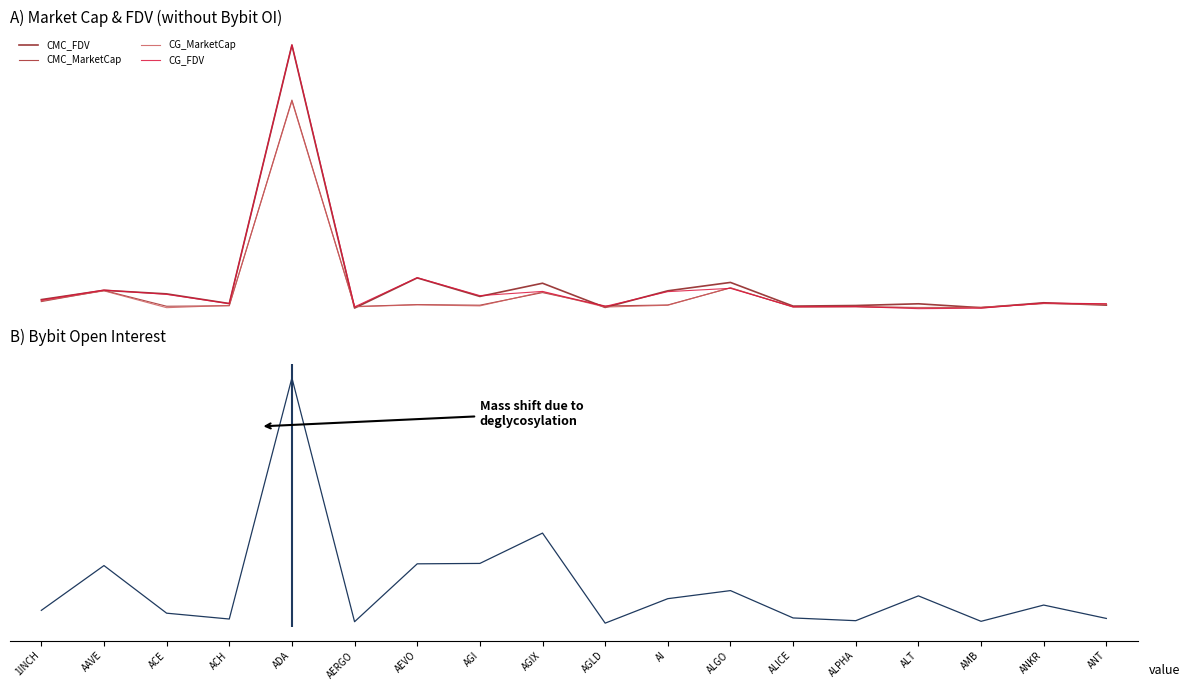

Reading right to left, extract all data points from this chart.

CMC_FDV: ANT=304460412.4	ANKR=565449443.4	AMB=18689848.8	ALT=452877277.3	ALPHA=261783099.0	ALICE=198190856.4	ALGO=2819894549.9	AI=1891688148.9	AGLD=51847707.0	AGIX=2730696212.6	AGI=1269155085.4	AEVO=3321356588.0	AERGO=-19570858.0	ADA=29110756707.4	ACH=479796364.0	ACE=1552285360.6	AAVE=1945003179.7	1INCH=917212544.1
CMC_MarketCap: ANT=429369629.6	ANKR=490253824.5	AMB=46590605.4	ALT=10000877.1	ALPHA=116822686.1	ALICE=92045531.4	ALGO=2215453300.9	AI=321241651.8	AGLD=211983433.7	AGIX=1693312462.4	AGI=298303257.0	AEVO=365270990.6	AERGO=151884595.1	ADA=23016681527.5	ACH=233898528.6	ACE=181466499.1	AAVE=1929046744.2	1INCH=696982320.7
CG_MarketCap: ANT=378158526.8	ANKR=479544477.7	AMB=54018778.3	ALT=48617670.6	ALPHA=159800726.1	ALICE=120474305.6	ALGO=2232114461.1	AI=290785066.6	AGLD=91676482.9	AGIX=1772724568.3	AGI=218686896.5	AEVO=336673490.9	AERGO=120621621.9	ADA=22908079963.2	ACH=274119626.0	ACE=22400446.0	AAVE=1884773336.5	1INCH=778260997.8
CG_FDV: ANT=456174357.6	ANKR=538770742.7	AMB=-33375576.1	ALT=-86915631.9	ALPHA=142705976.7	ALICE=133133325.8	ALGO=2165019434.1	AI=1799014792.9	AGLD=167785855.0	AGIX=1823627127.6	AGI=1357780632.6	AEVO=3343486591.7	AERGO=113896102.1	ADA=29146809854.7	ACH=470713299.7	ACE=1494995995.5	AAVE=1977354674.4	1INCH=849233613.9
Bybit_OI: ANT=3553265.1	ANKR=8812490.2	AMB=2417155.7	ALT=12422031.9	ALPHA=2667920.9	ALICE=3743250.2	ALGO=14497419.7	AI=11325239.8	AGLD=1699720.2	AGIX=37113149.8	AGI=25183866.3	AEVO=25024914.5	AERGO=2261009.7	ADA=98137149.9	ACH=3322441.3	ACE=5619067.9	AAVE=24341123.0	1INCH=6731627.2